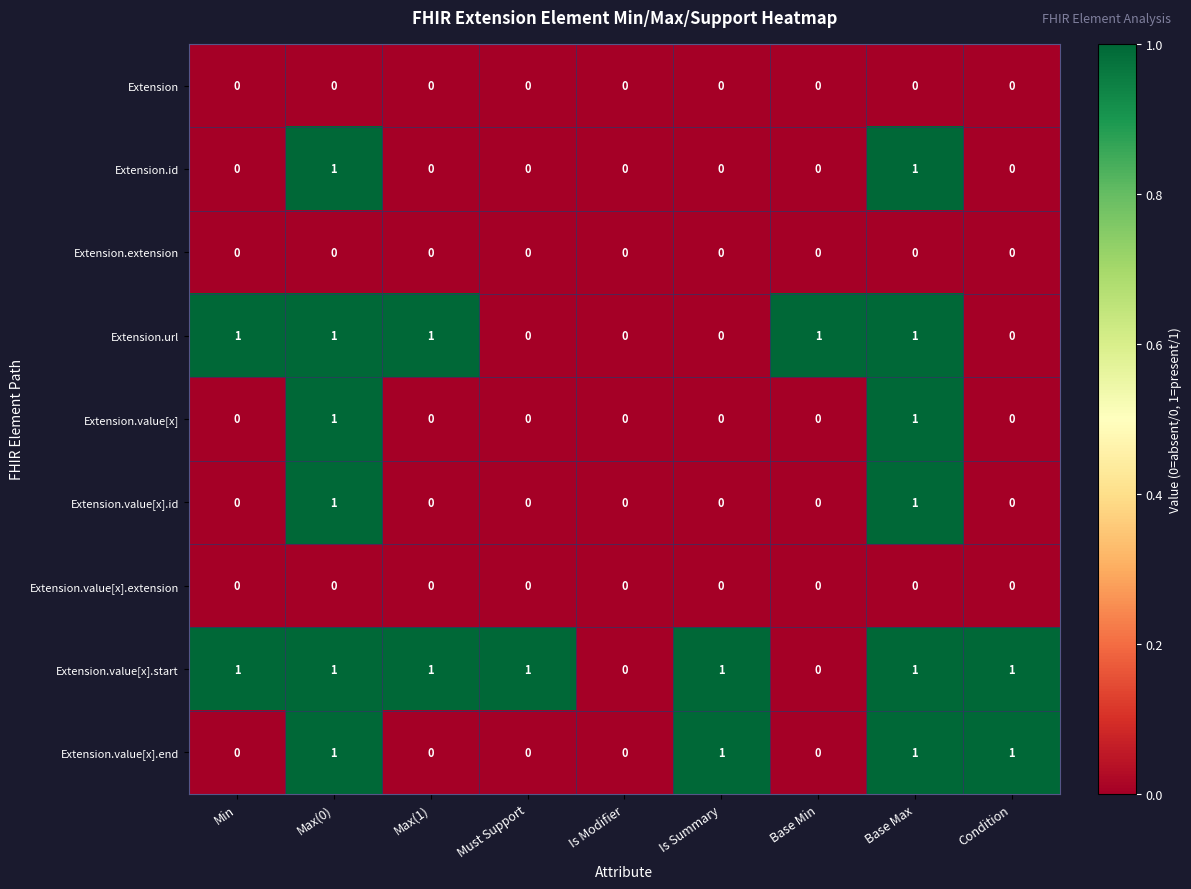

How many Extension.value[x].id values are between 0 and 1?

9